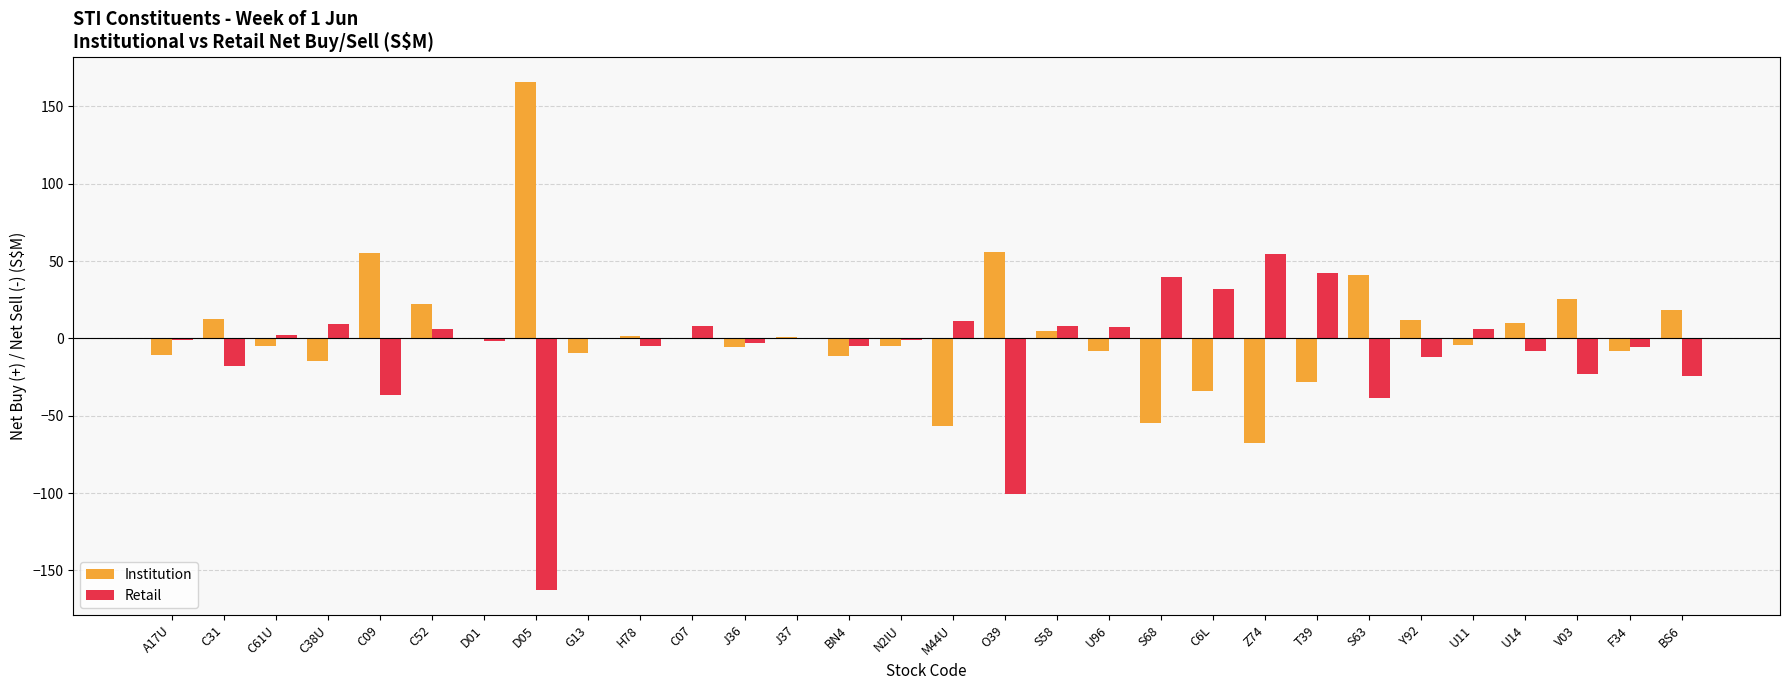

What is the greatest value displayed?

165.8